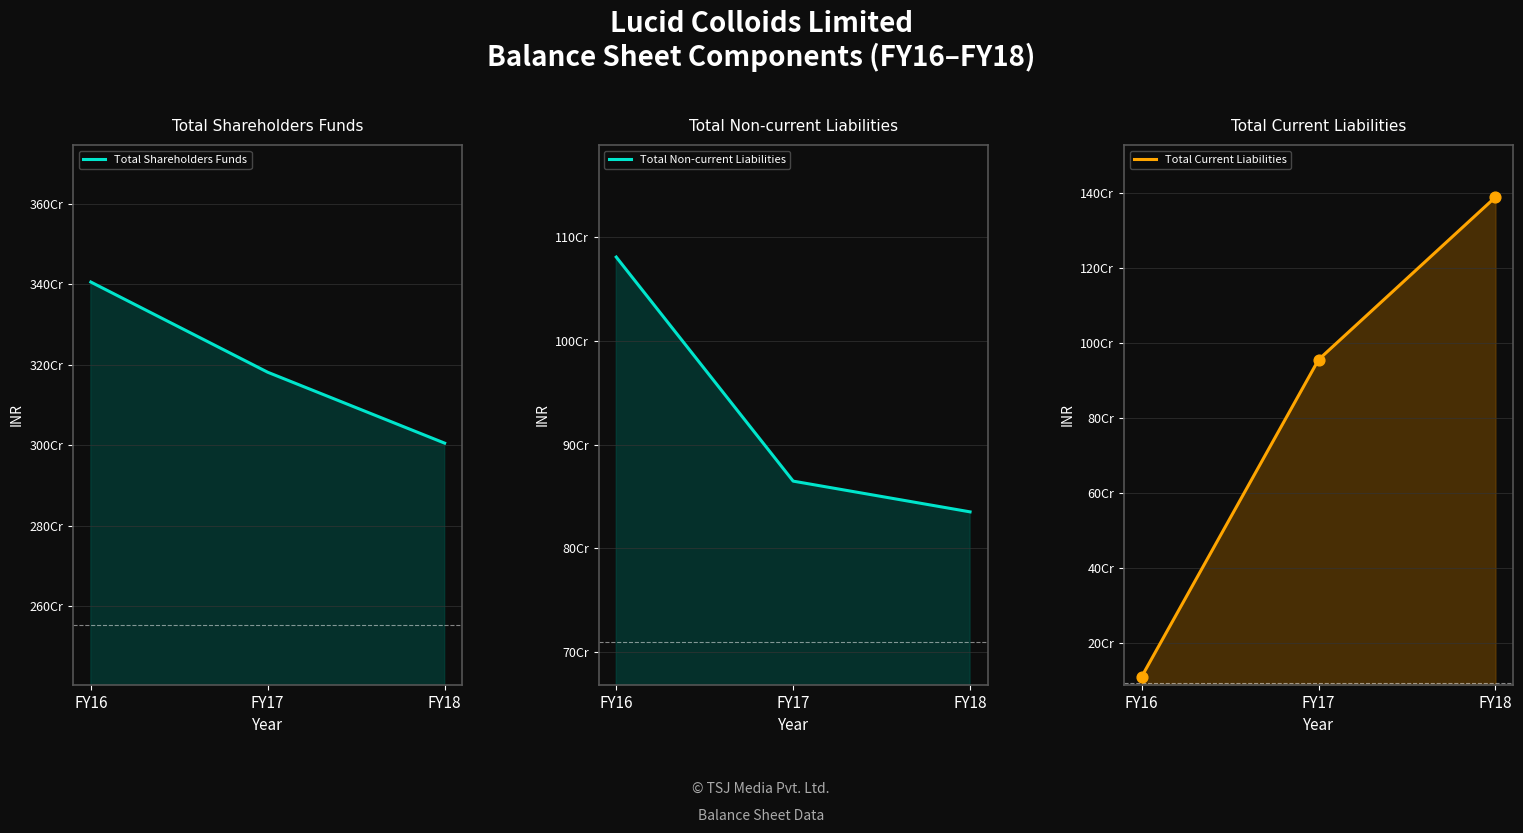

At how many categories does at least one series exceed 3295049162?

1